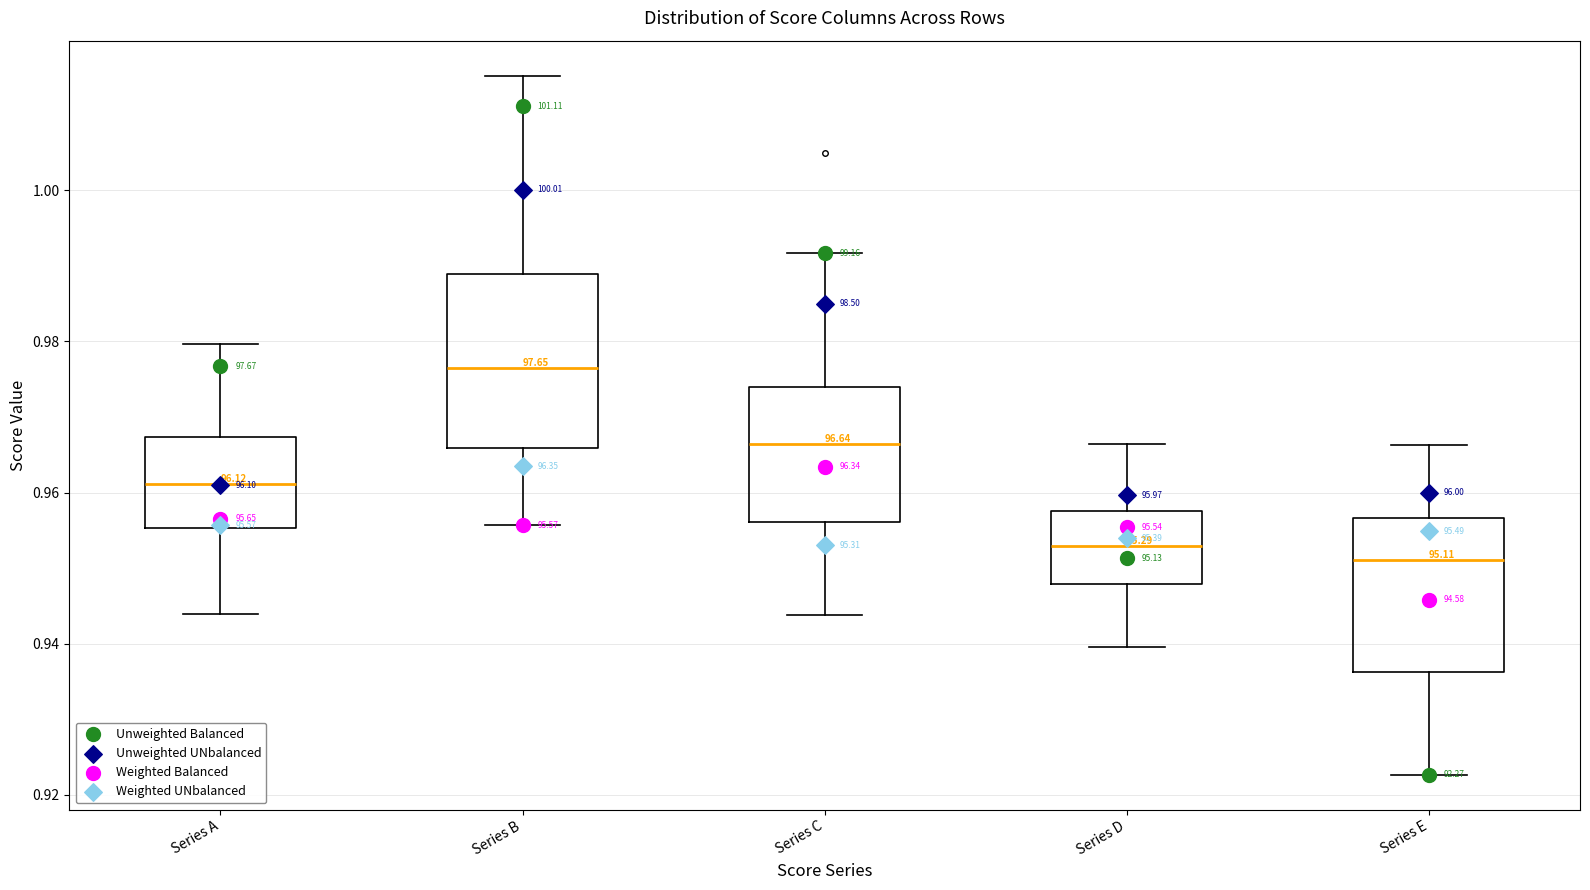

Which box is the tallest, from its lower edge to its upper edge?

Series B